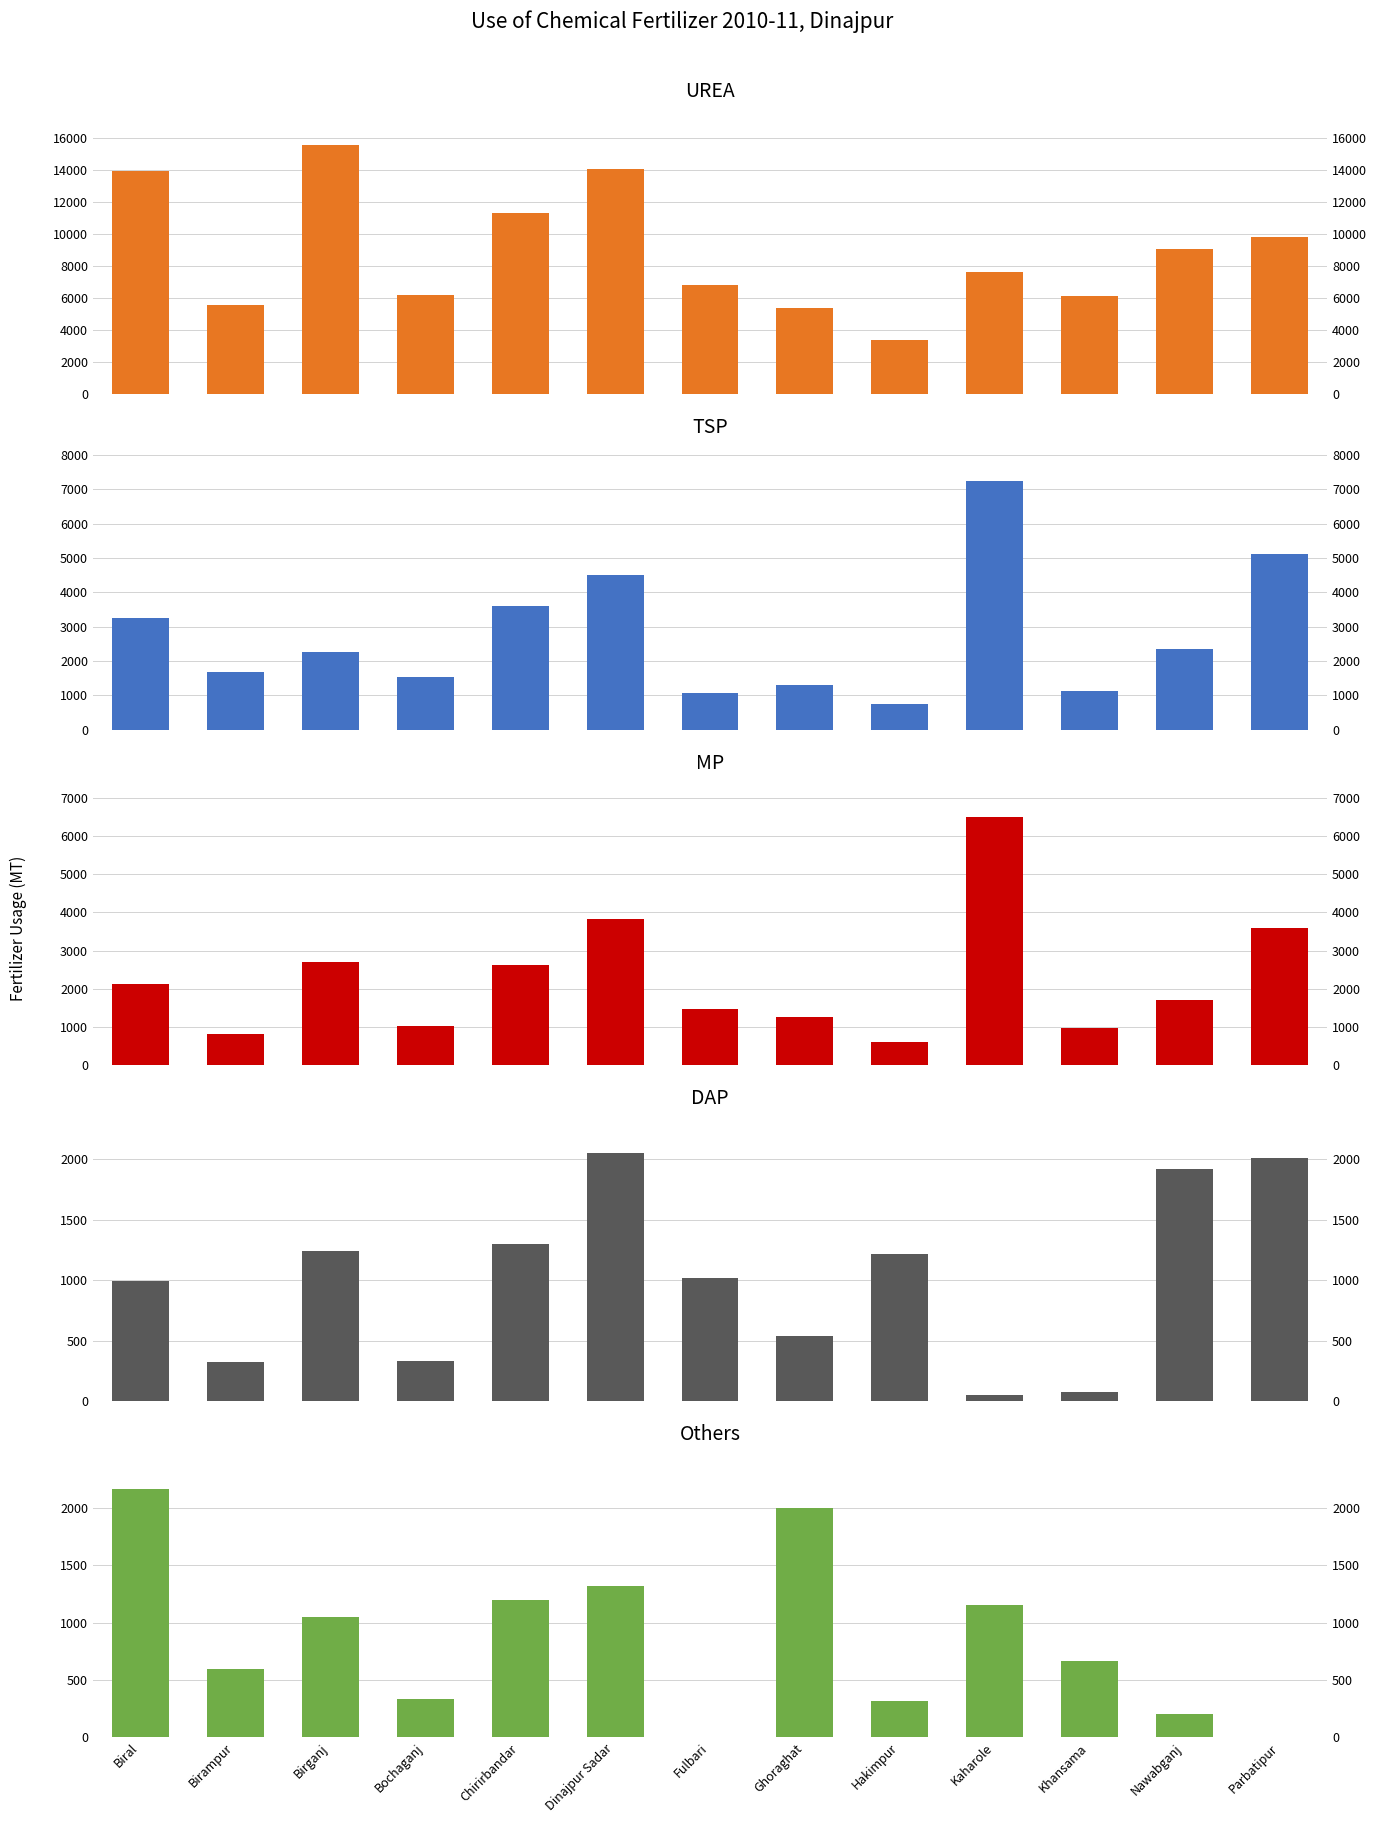

Where does the DAP series first go above 1017?

Birganj